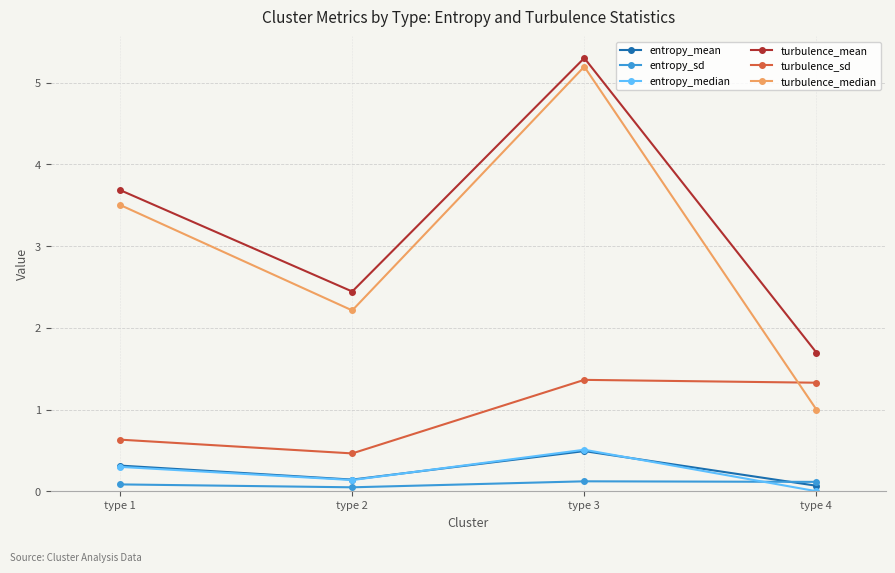

Where is turbulence_mean nearest to the value 3?

type 2